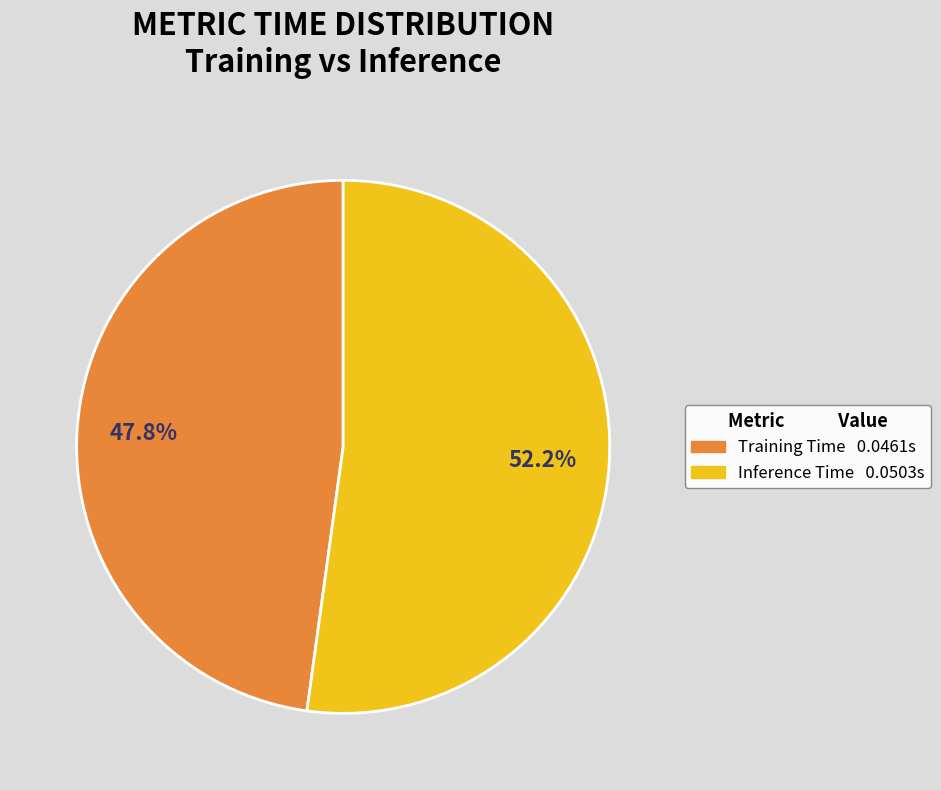

Combined, do Training Time and Inference Time account for over 50%?

Yes